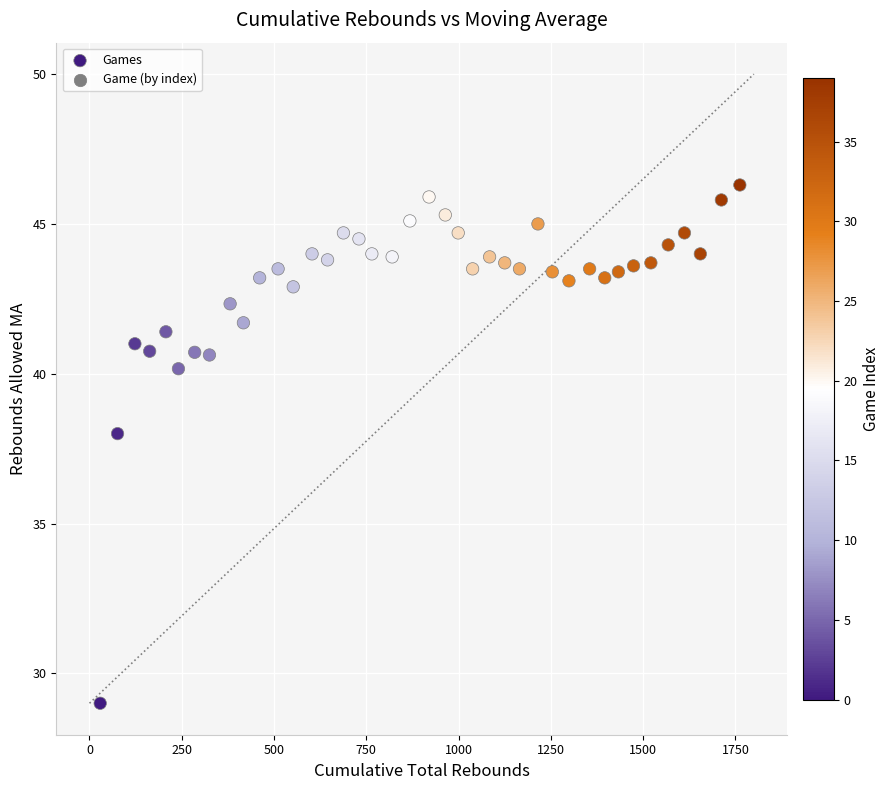

What is the range of X values (max minus min)?

1733.0